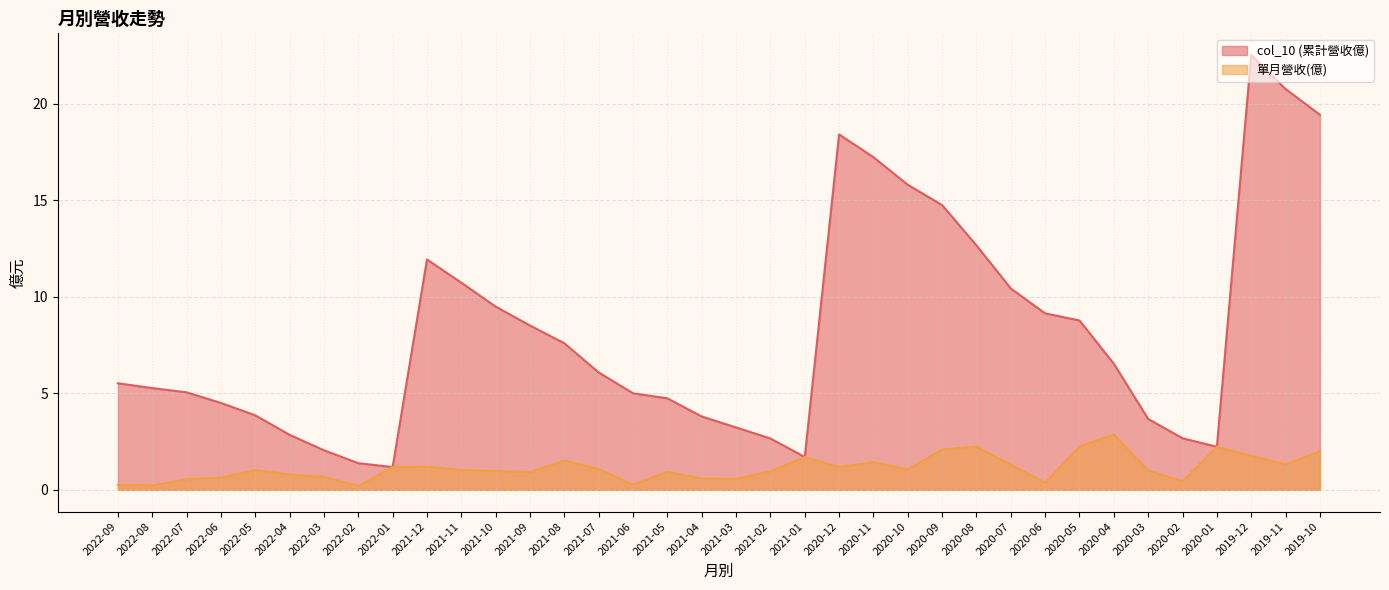

True or false: col_10 (累計營收億) and 單月營收(億) cross at least once.

False